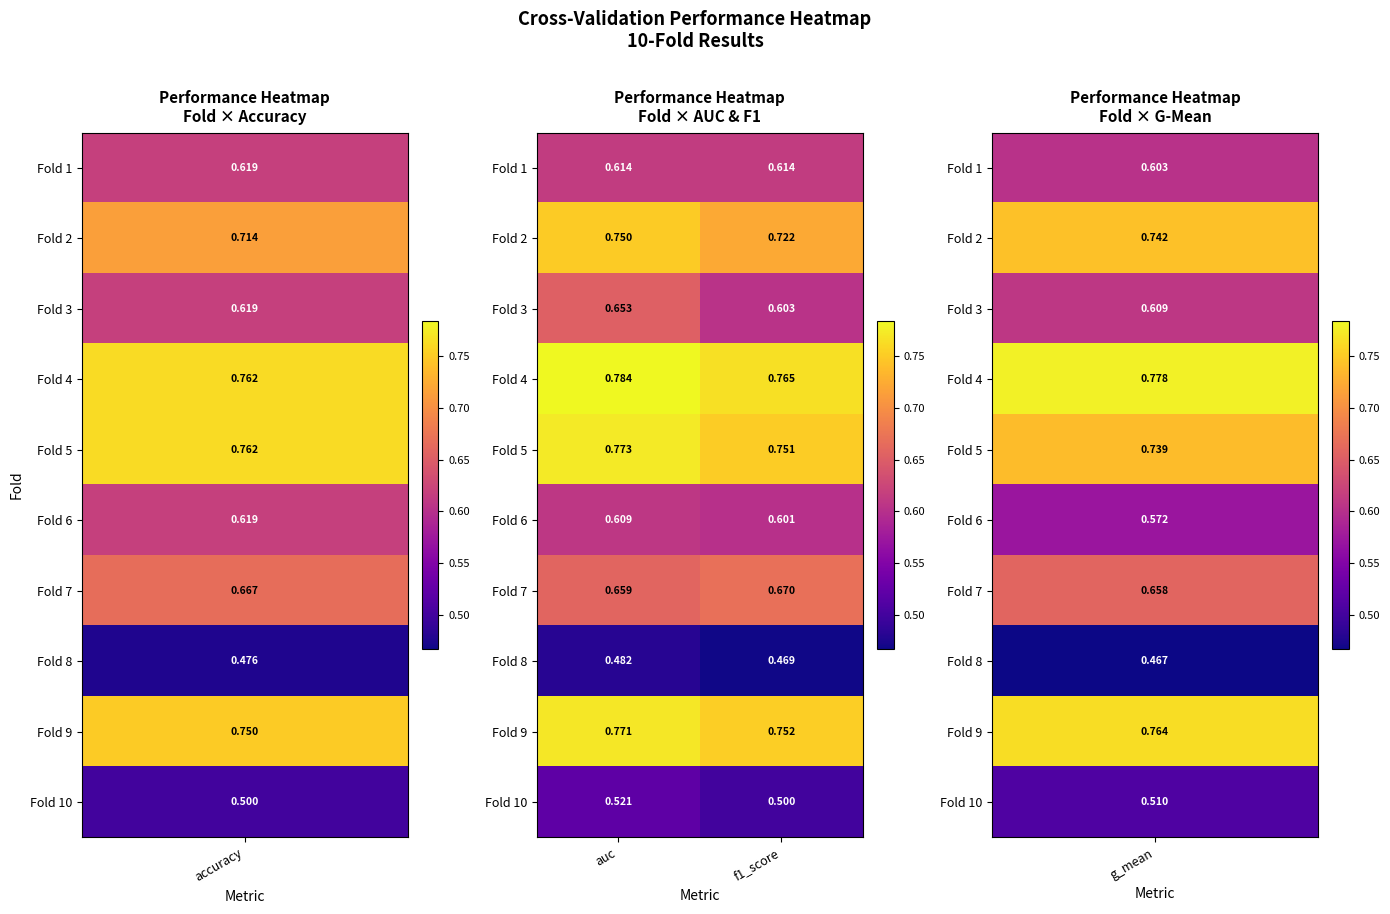

At which category does the chart reach its peak across all series?

auc